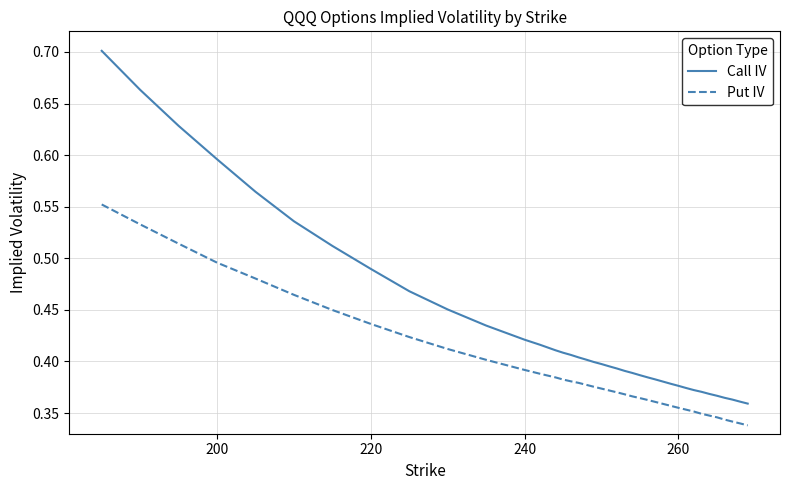

At how many categories does at least one series exceed 0?

39